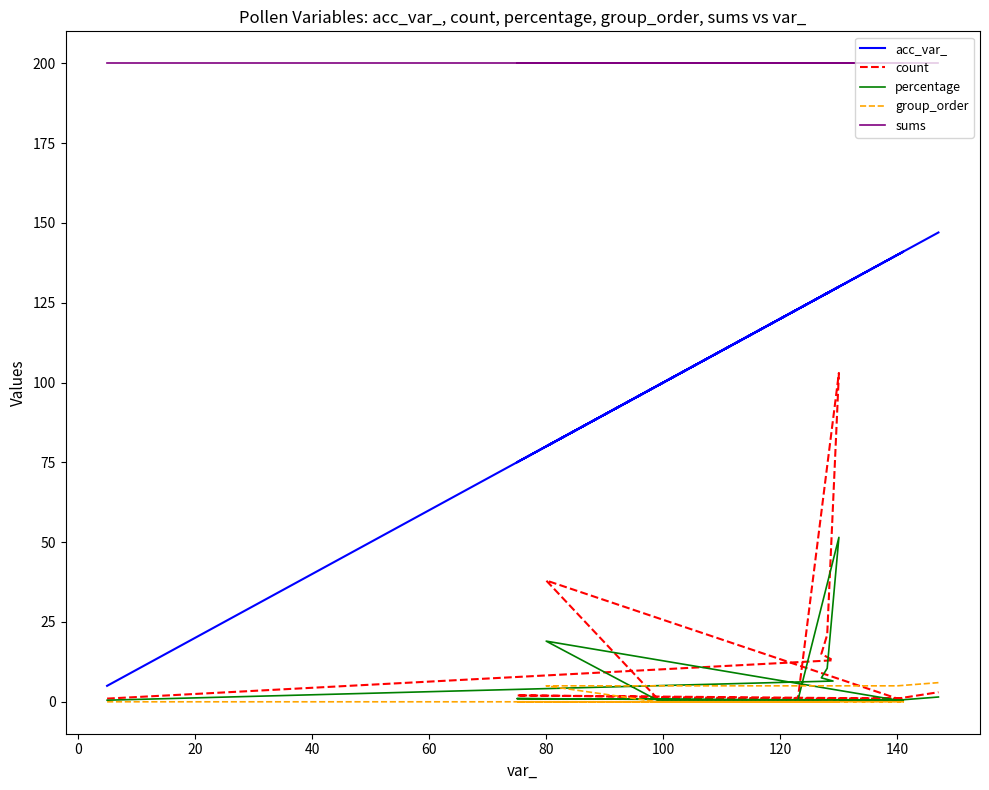

The value of sums at 40 is 200.0. True or false?

True